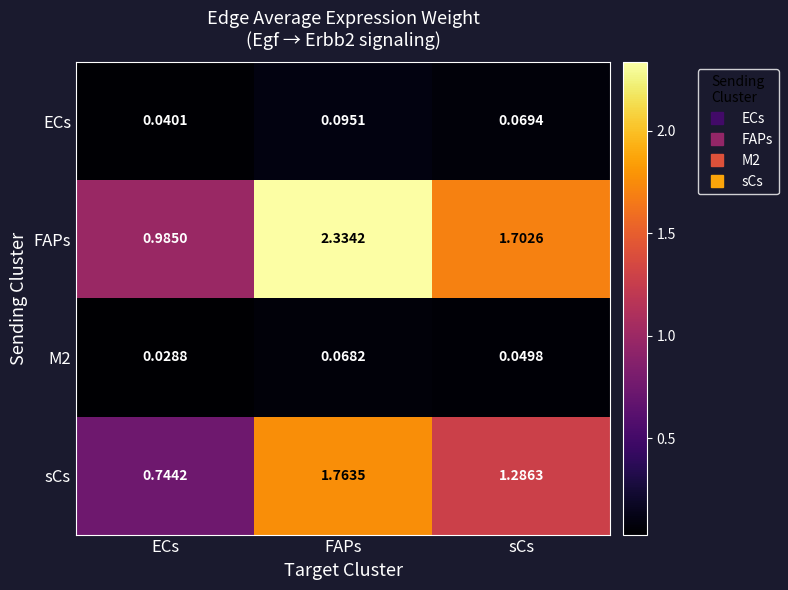

Which label corresponds to the smallest value in the chart?

ECs